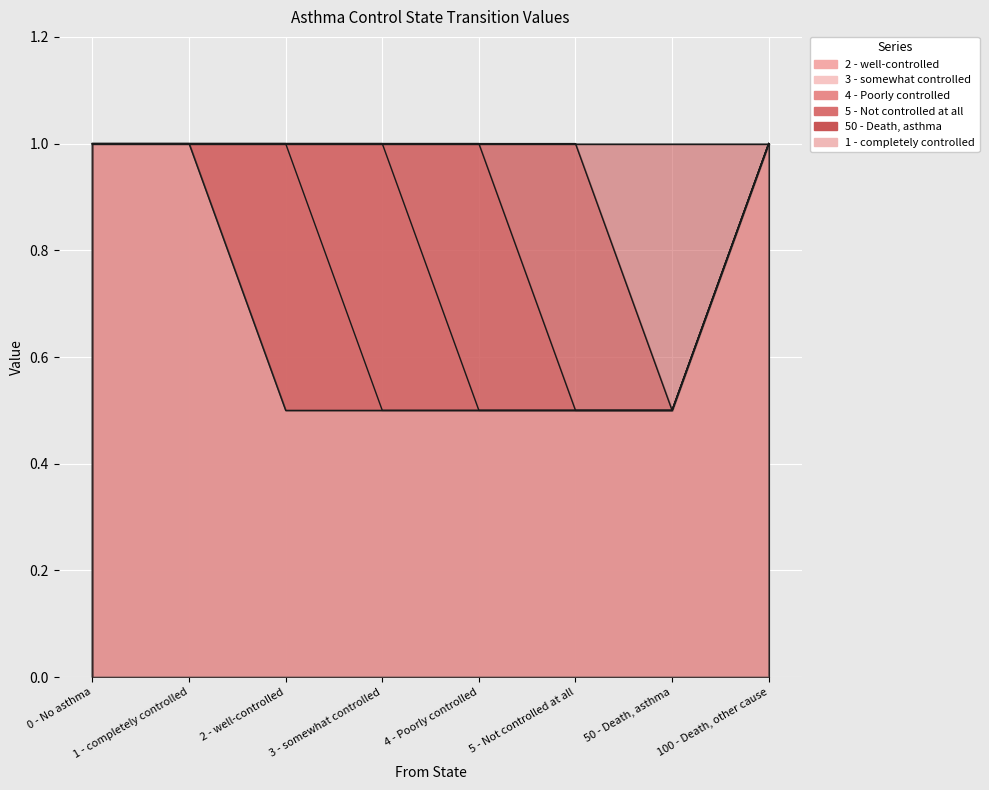

True or false: 1 - completely controlled has a value of 1.0 at 0 - No asthma.

True